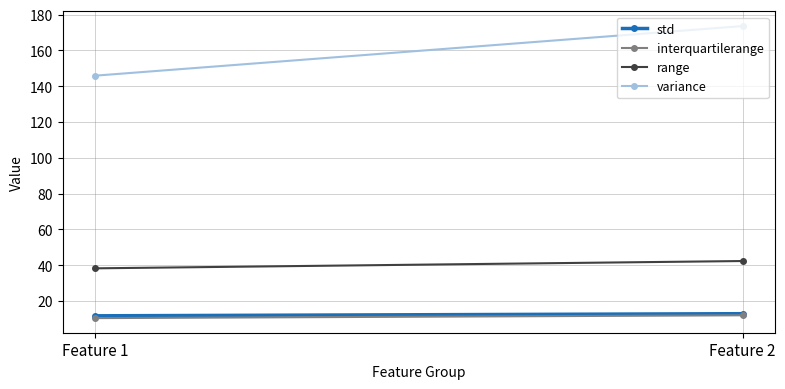

What is the value of the variance point at the 2nd from the left?

173.6